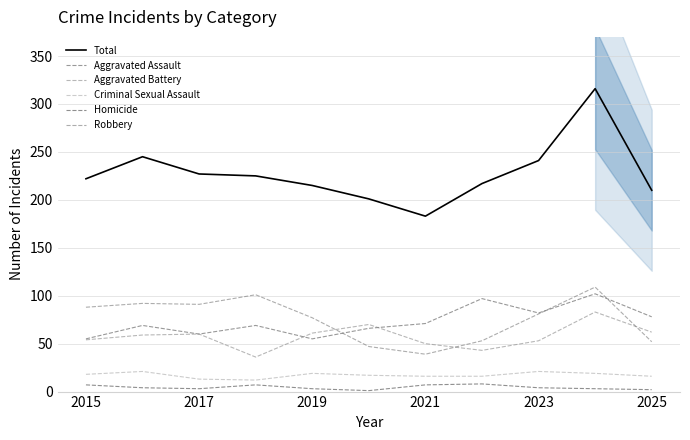

True or false: Robbery and Homicide intersect in this chart.

False